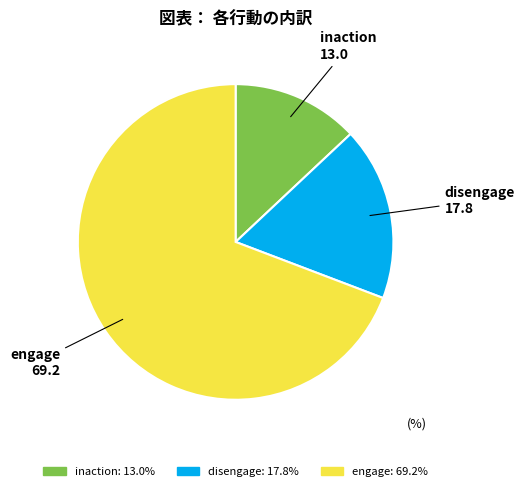

Which has a higher value, engage or inaction?

engage